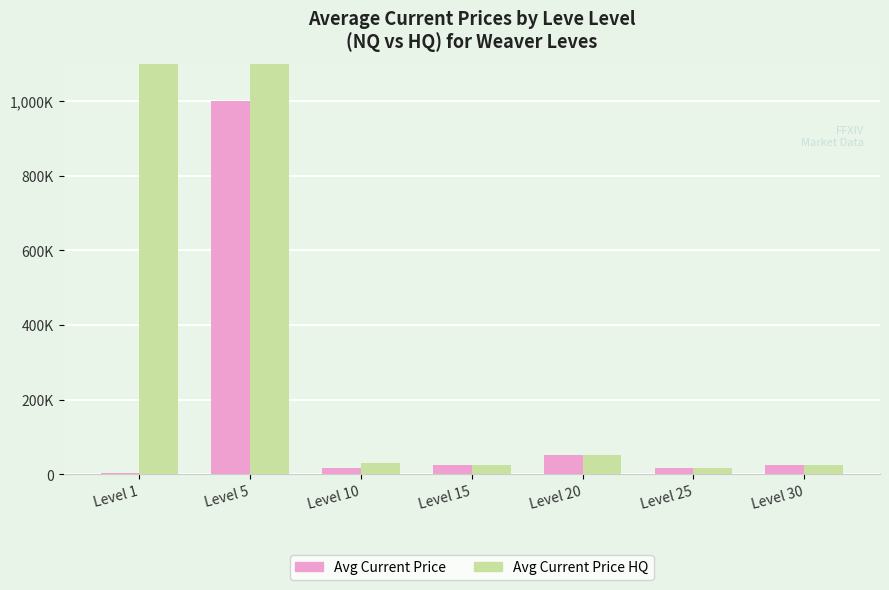

Where does the Avg Current Price series first go above 25000?

Level 5